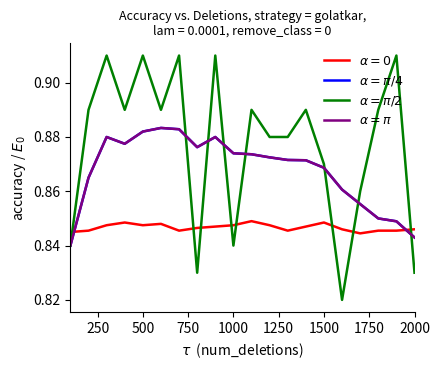

What is the value of the $\alpha = \pi/4$ point at the 20th from the left?

0.8